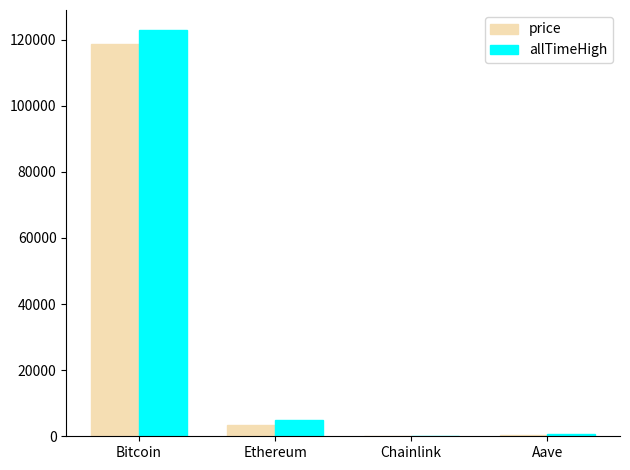

Which series changed the most between Bitcoin and Chainlink?

allTimeHigh